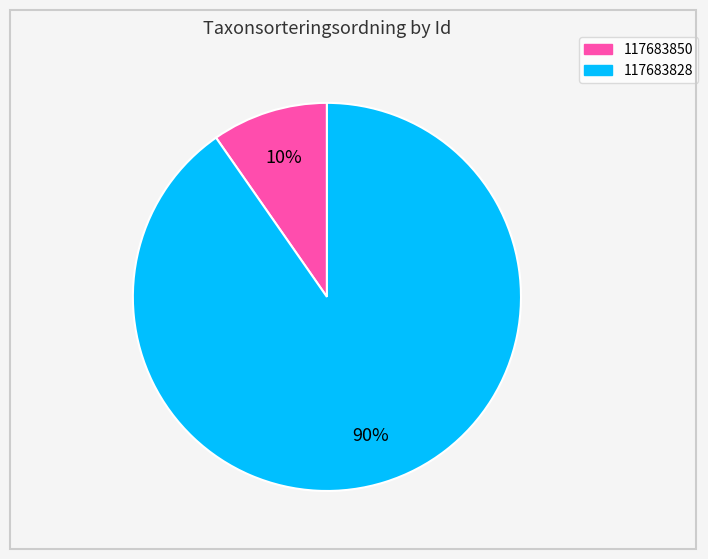

To the nearest percent, what is the average slice percentage?

50%